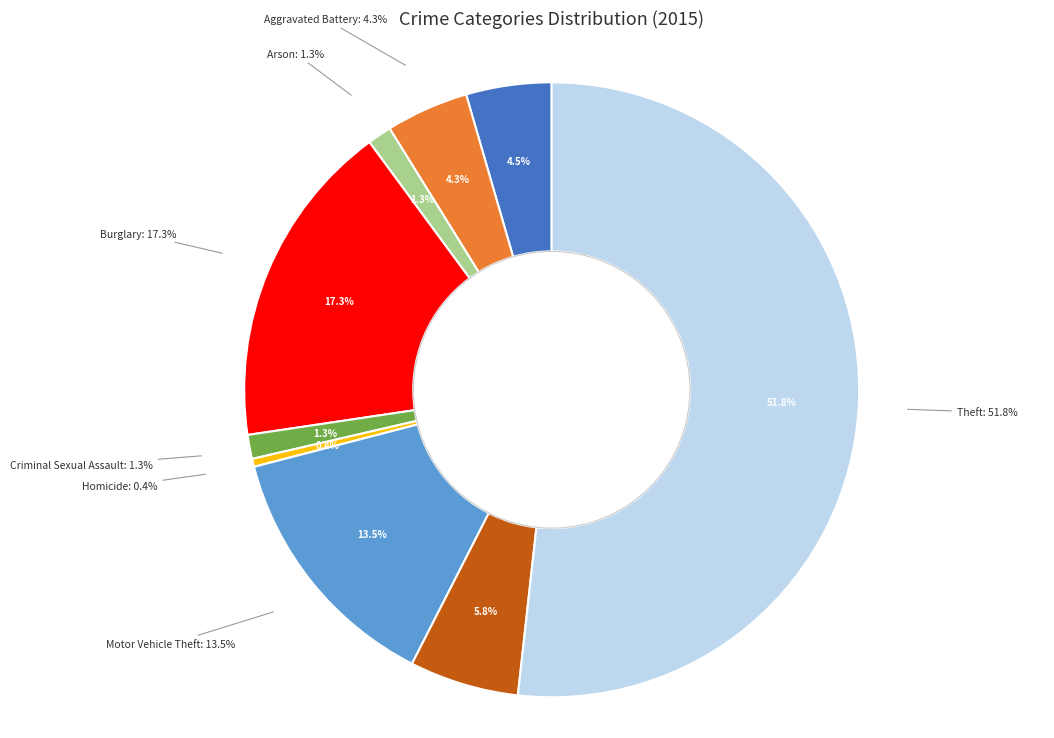

Which category has the biggest portion of the pie?

Theft